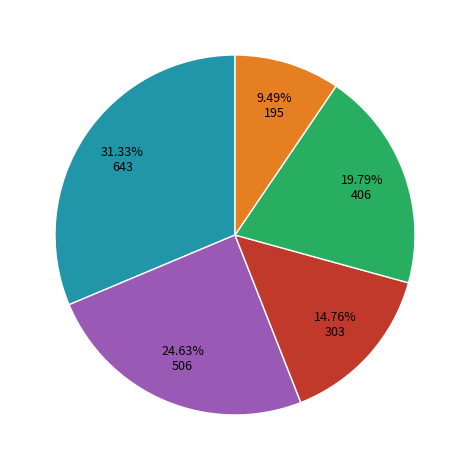

How many segments does this pie chart have?

5